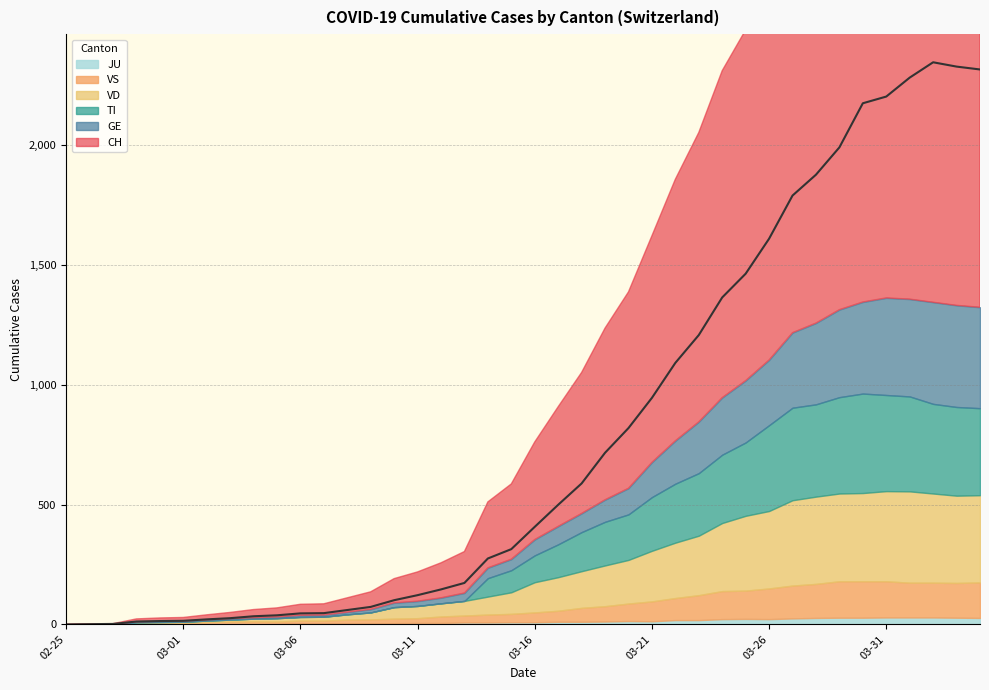

What is the label of the 17th point from the left?

2020-03-12